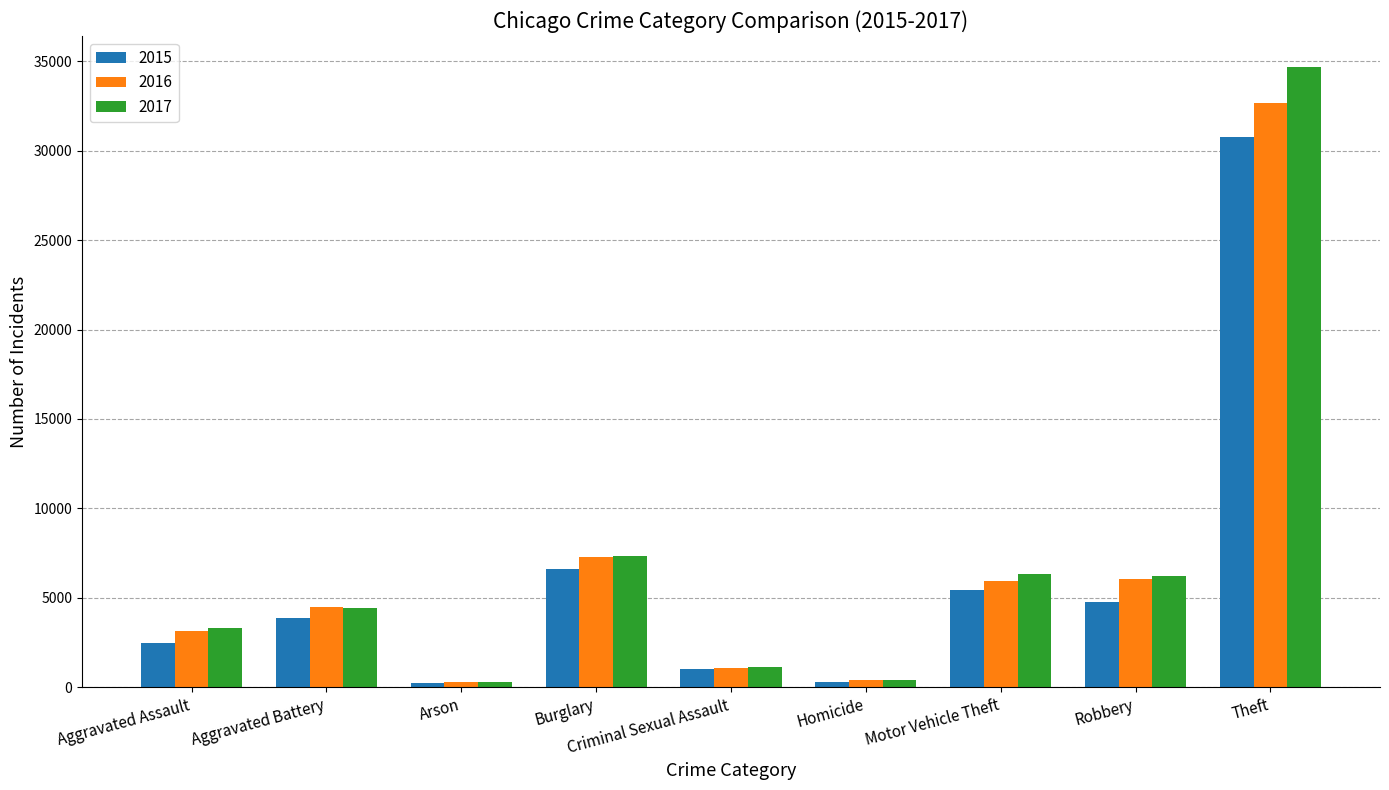

At how many categories does at least one series exceed 26061?

1